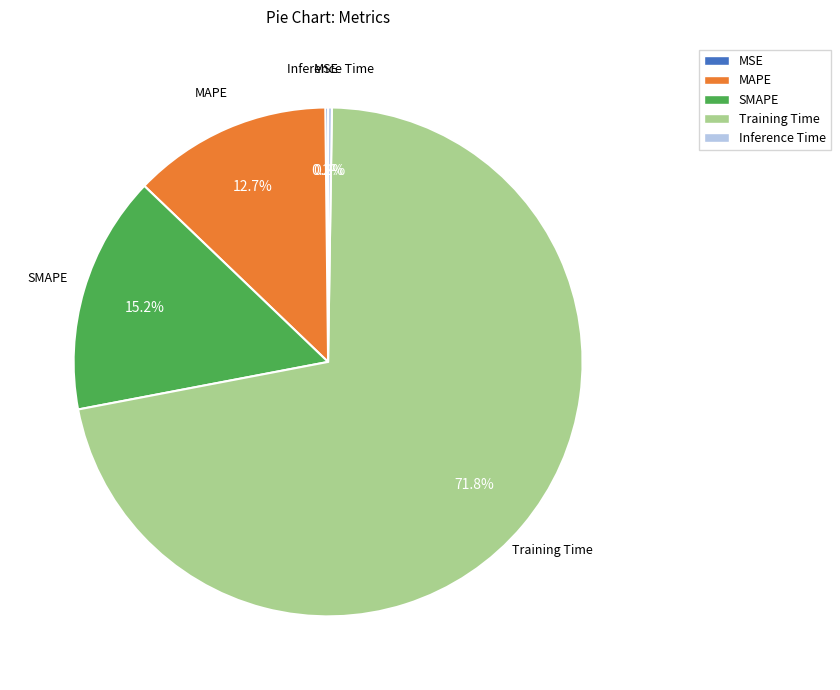

To the nearest percent, what percentage of the pie is Training Time?

72%